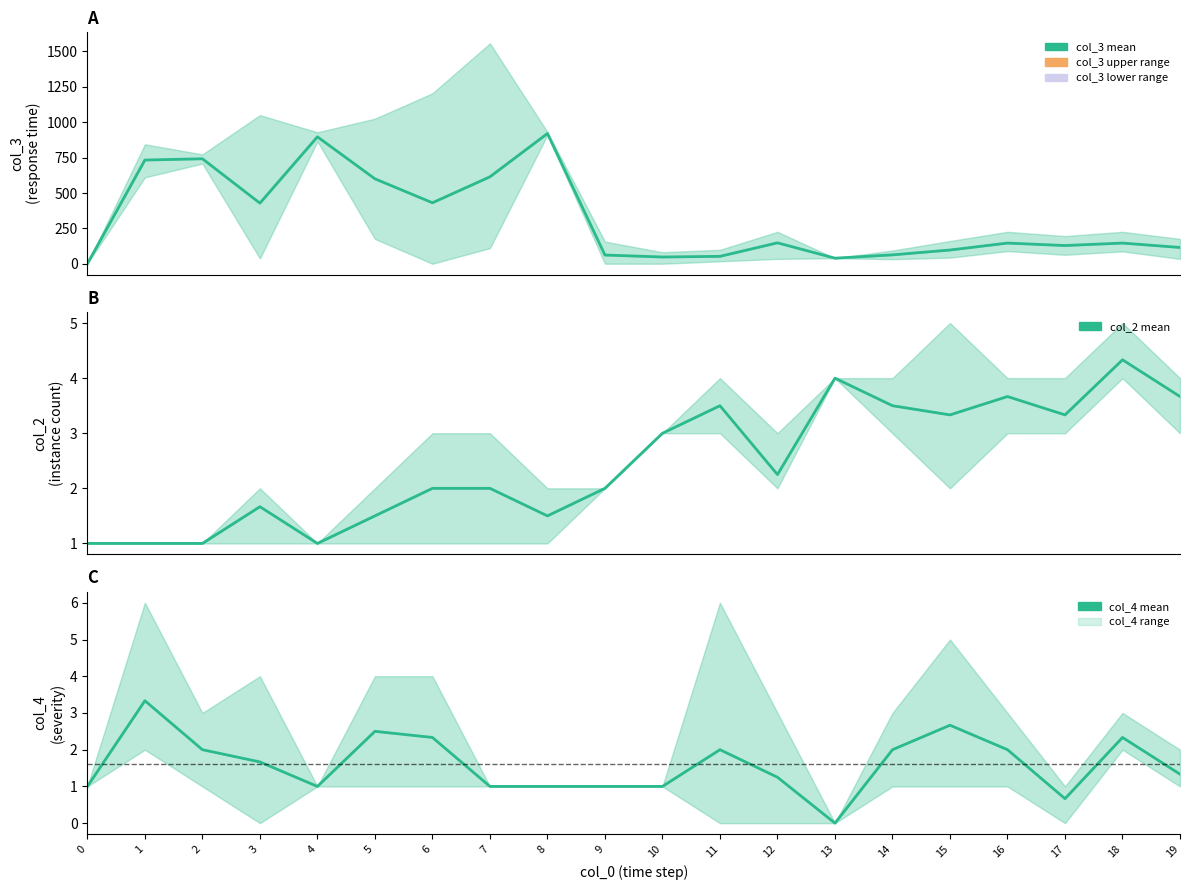

Rank the series by their maximum value, from highest to lowest.

col_3 (mean), col_2 (mean), col_4 (mean)